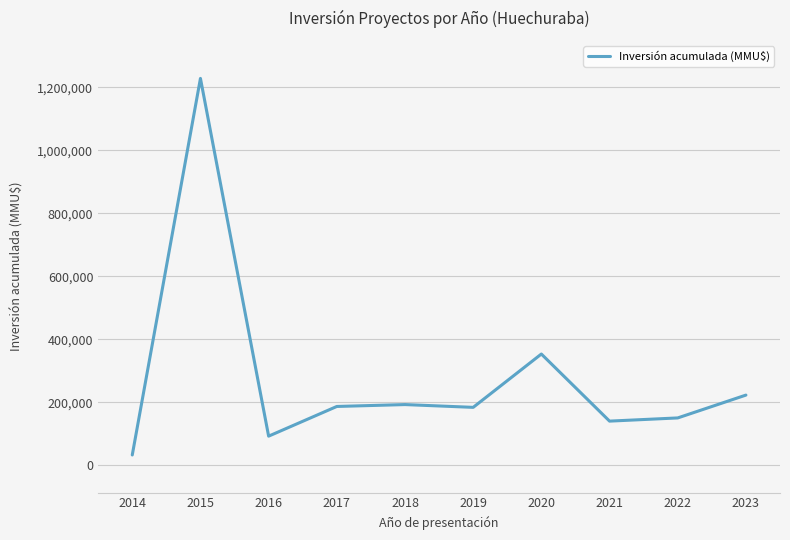

Which category has the highest value across all series?

2015